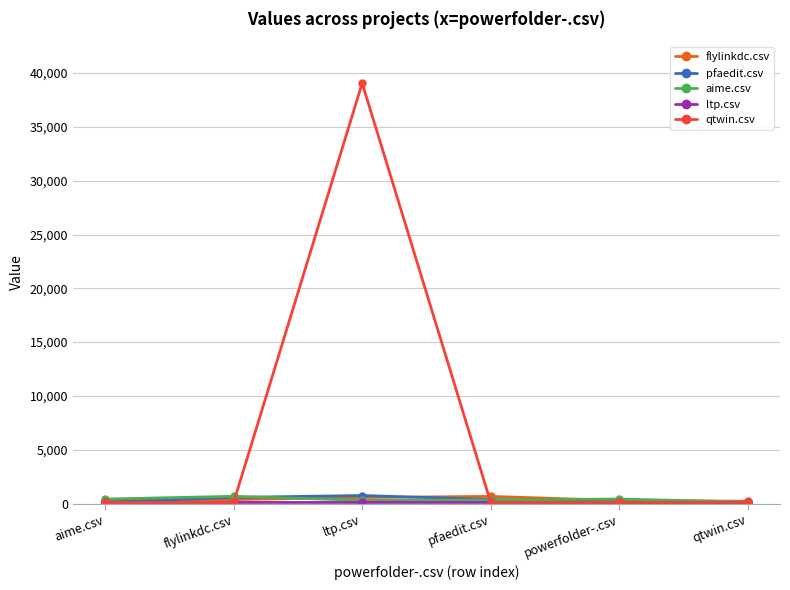

Count the number of data series in this chart.

5